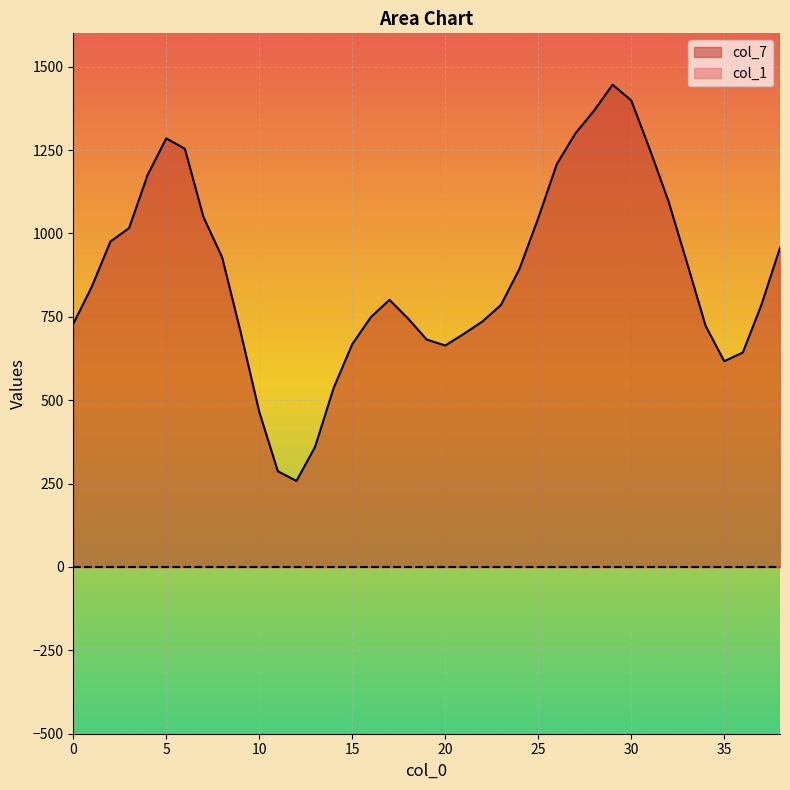

How many lines are shown in the chart?

2